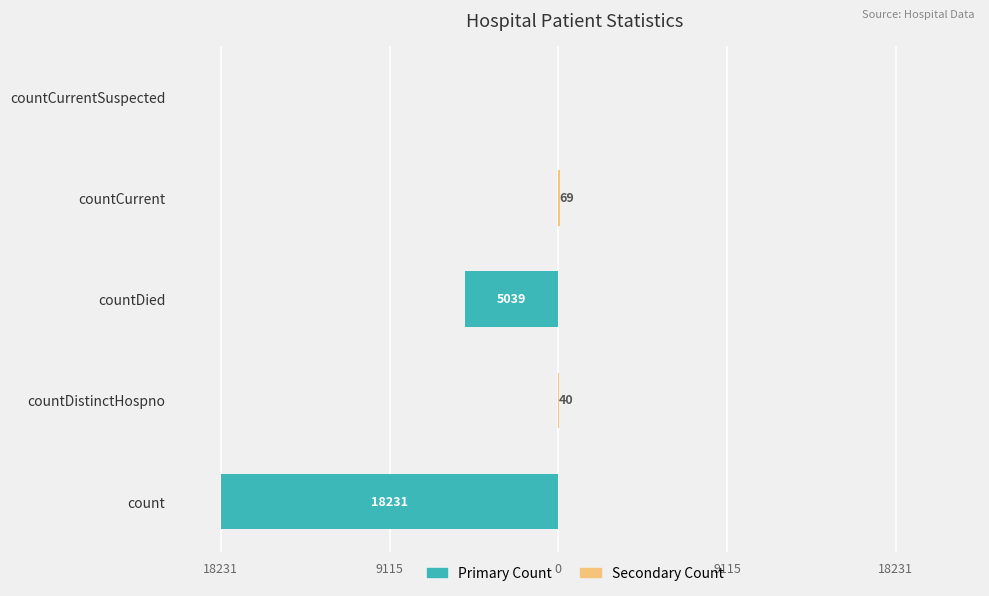

True or false: Primary Count has a value of -3670 at count.

False